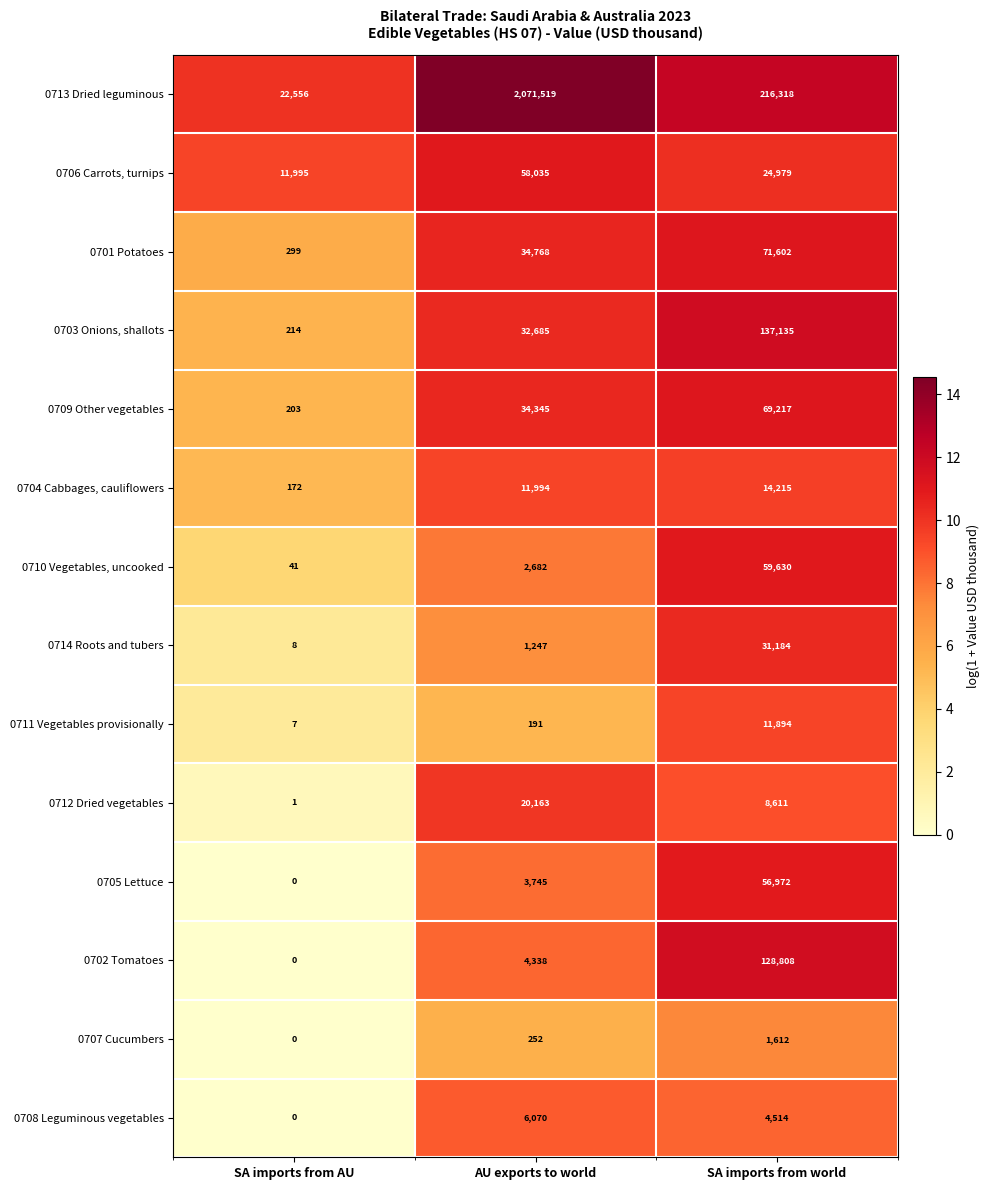

What is the difference between the maximum and minimum values in the 0713 Dried leguminous series?

2048963